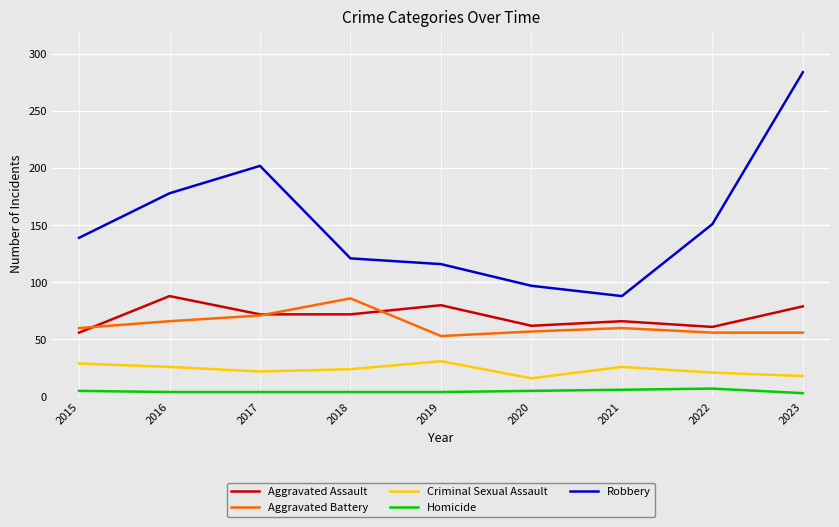

True or false: Criminal Sexual Assault and Homicide intersect in this chart.

False